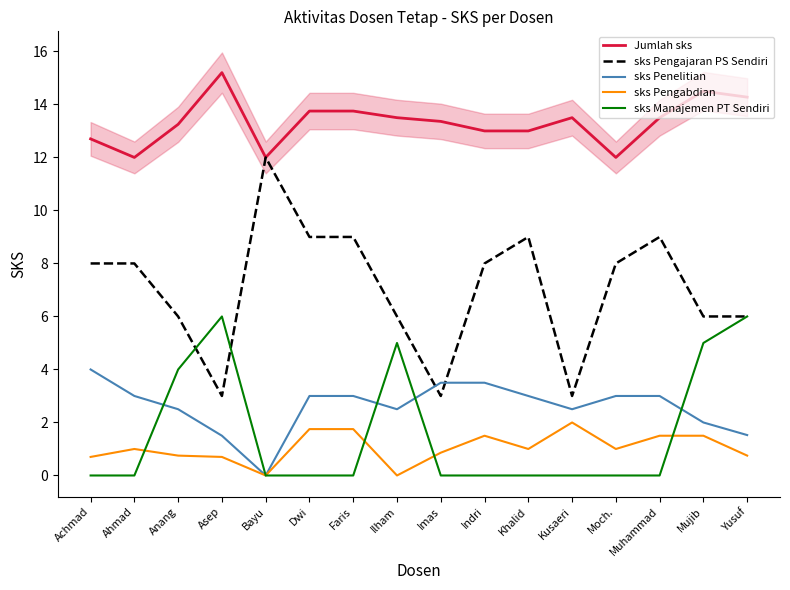

Count the number of data series in this chart.

5